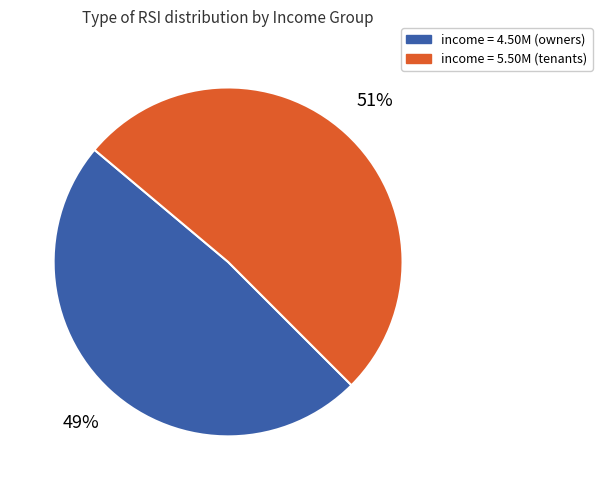

Is there a majority slice in this chart?

Yes